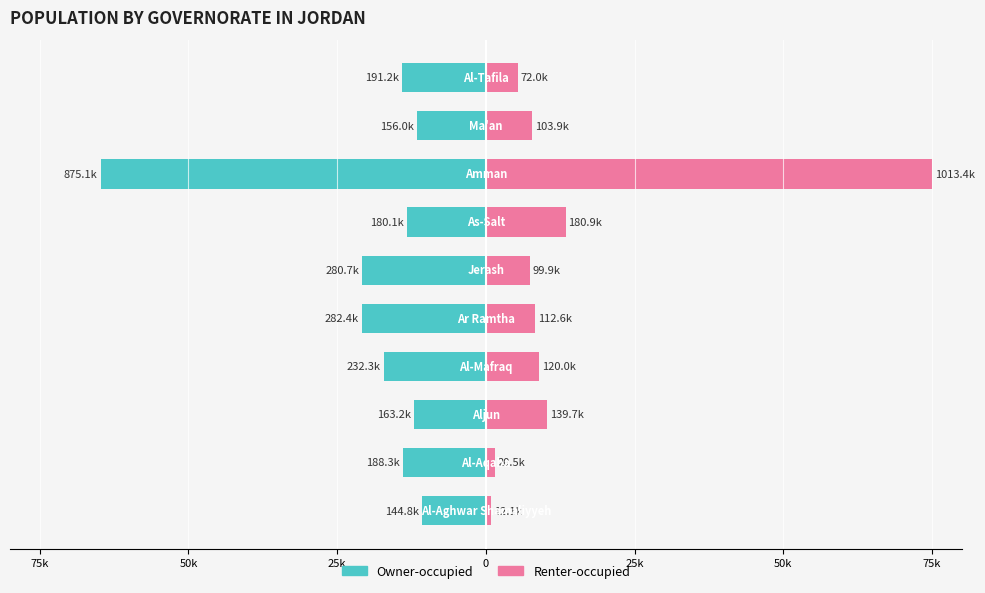

Where is Renter-occupied nearest to the value 37?

75k